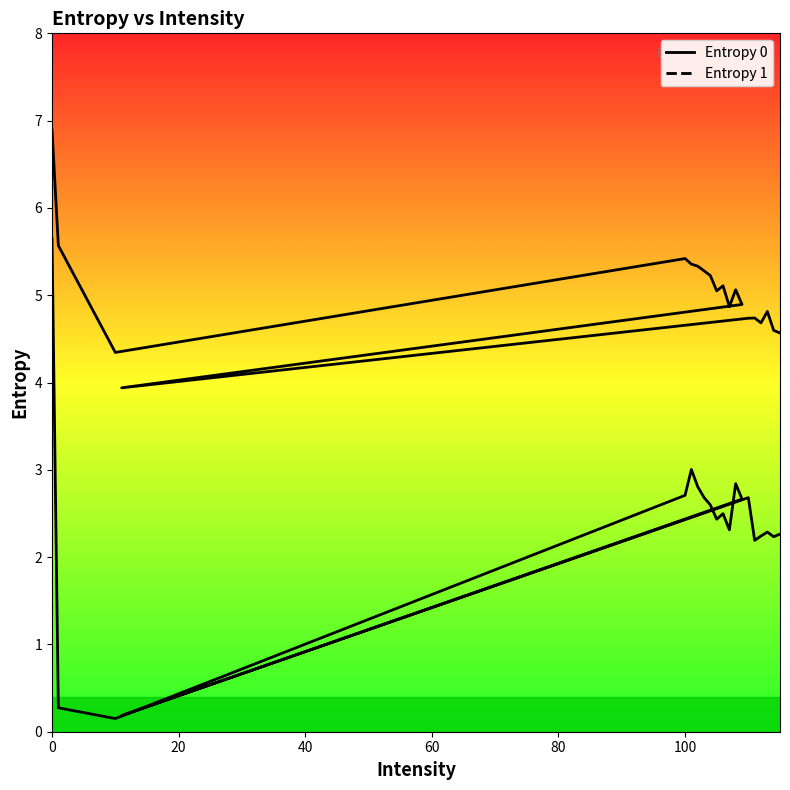

True or false: Entropy 0 and Entropy 1 cross at least once.

False